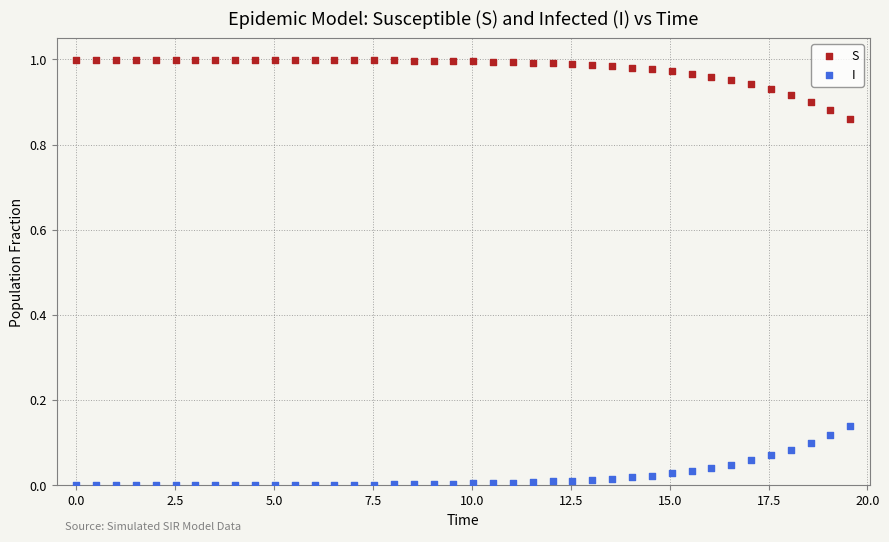

What are all the series names shown in the legend?

S, I